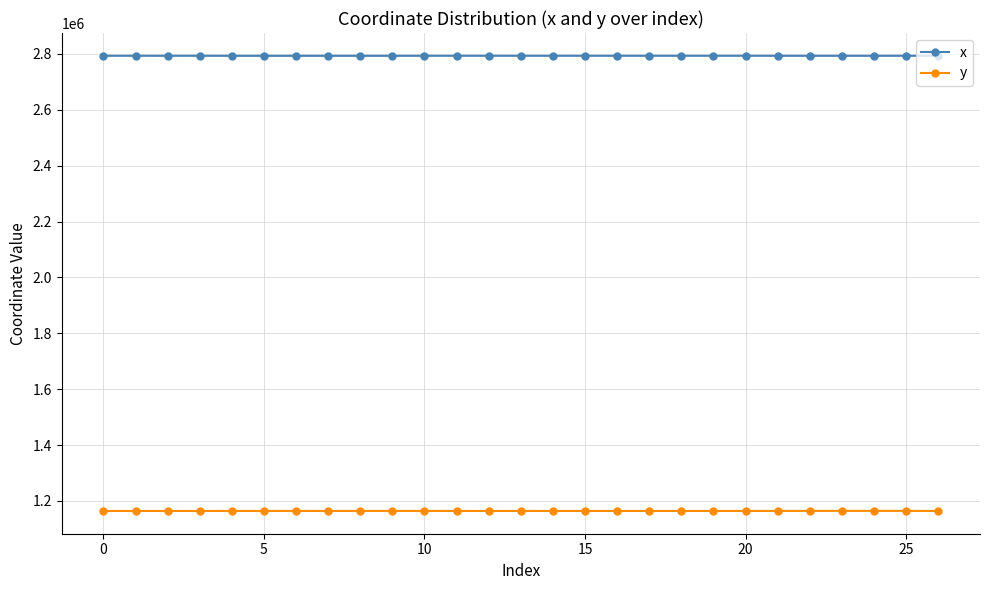

Is this an area chart (filled region under the line)?

No